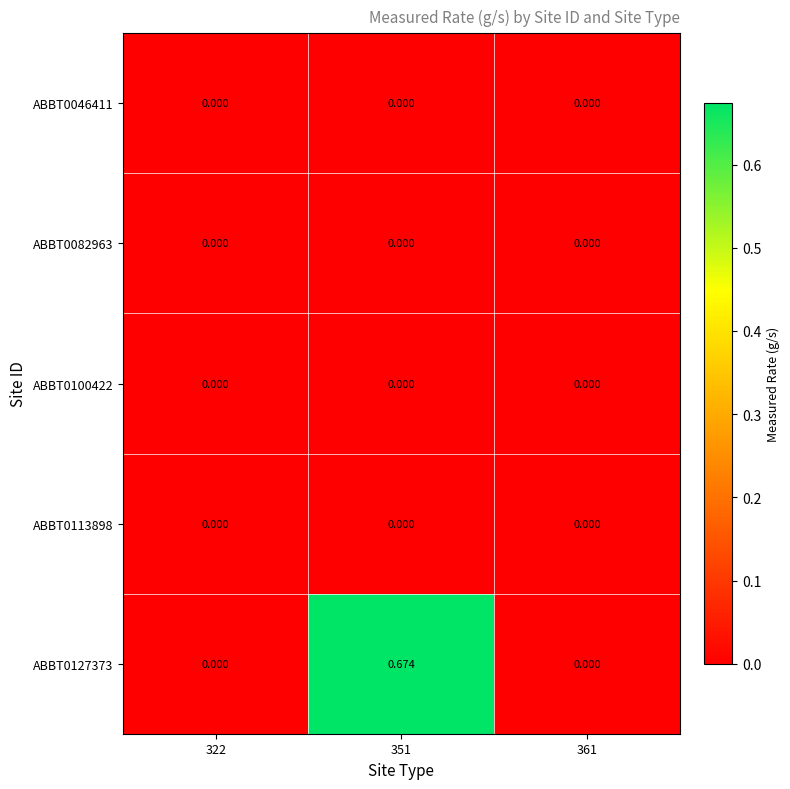

Which category has the highest value across all series?

351